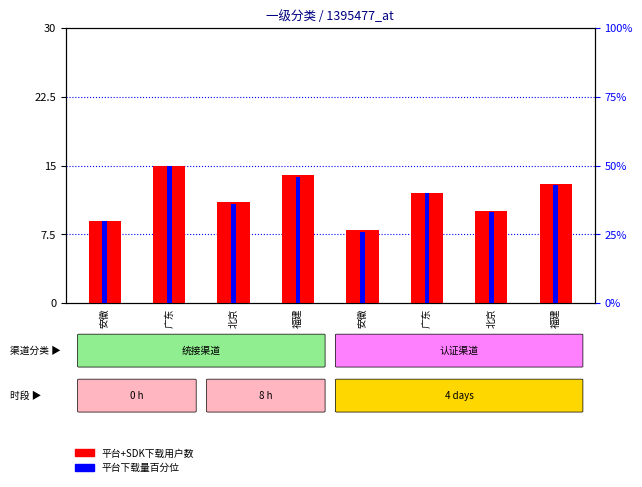

Where is 平台+SDK平台下载量 nearest to the value 38?

北京